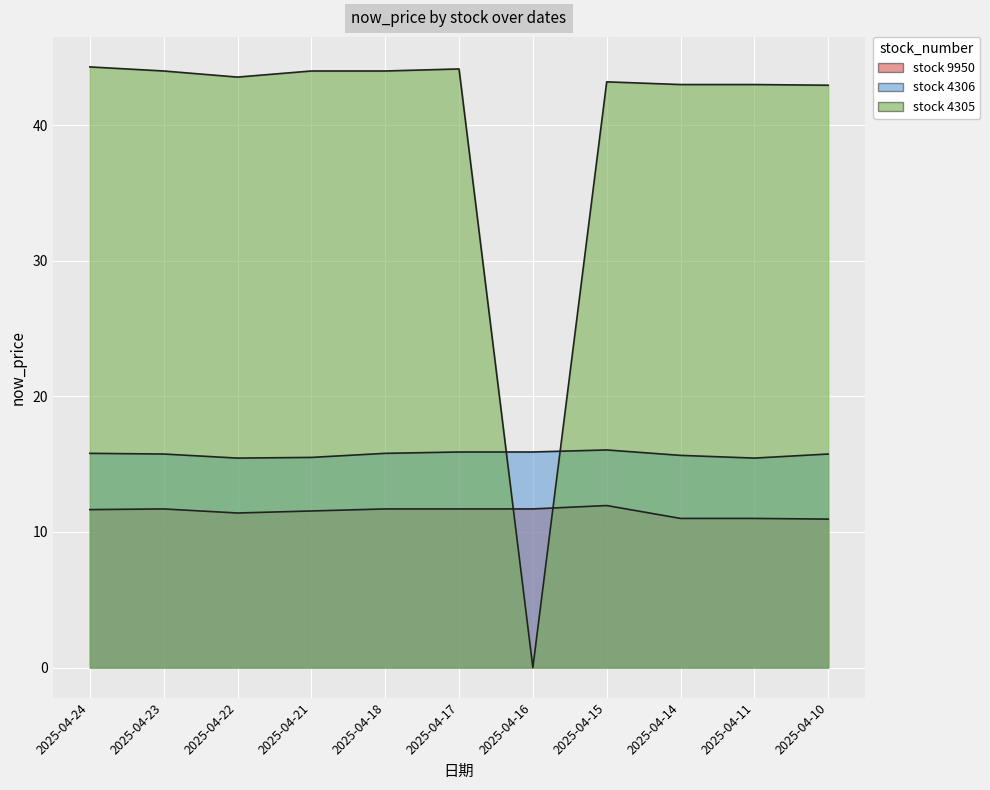

What is the spread (max minus min) of values at 2025-04-15?

31.3